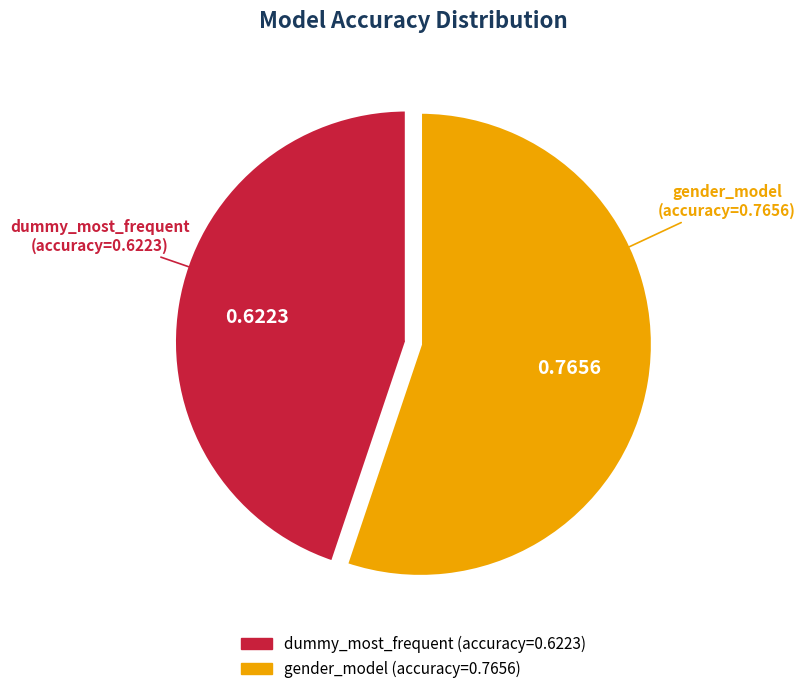

Do gender_model and dummy_most_frequent together represent more than half of the pie?

Yes